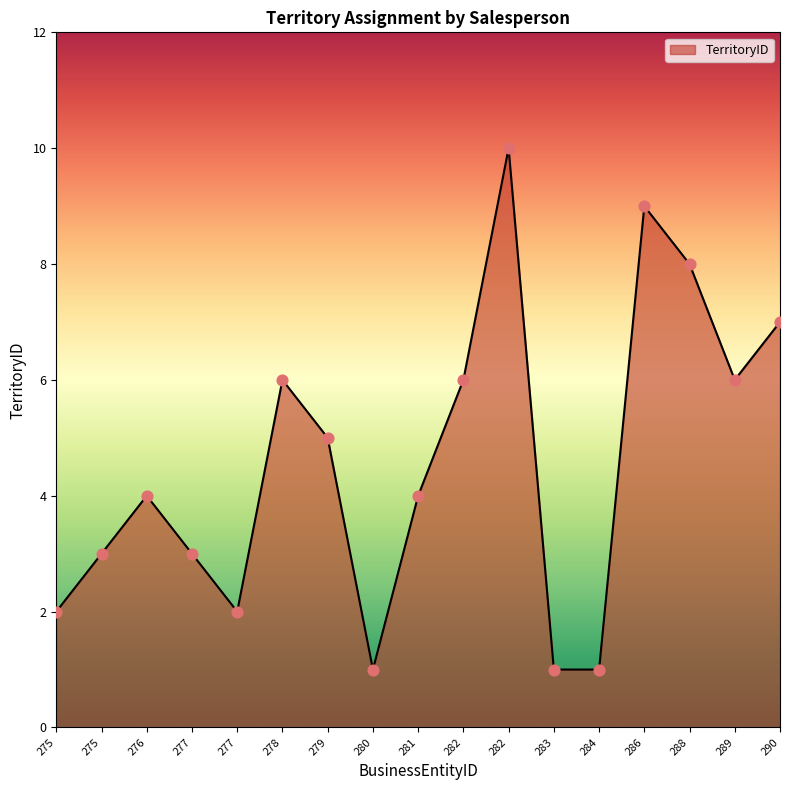

Approximately how many times larger is the value at 284 compared to 283?

1.0